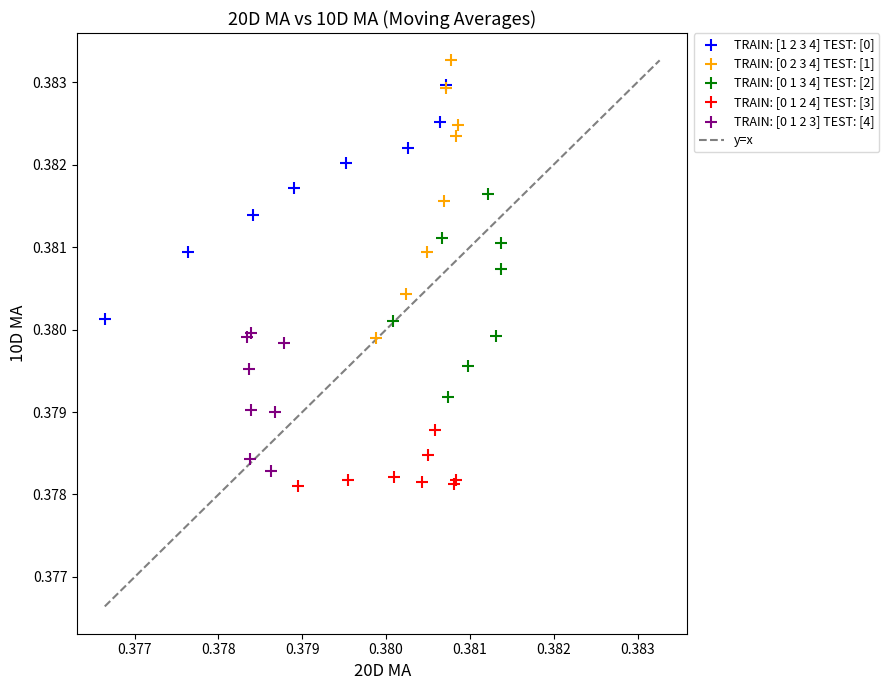

Which series reaches the maximum Y coordinate?

TRAIN: [0 2 3 4] TEST: [1]